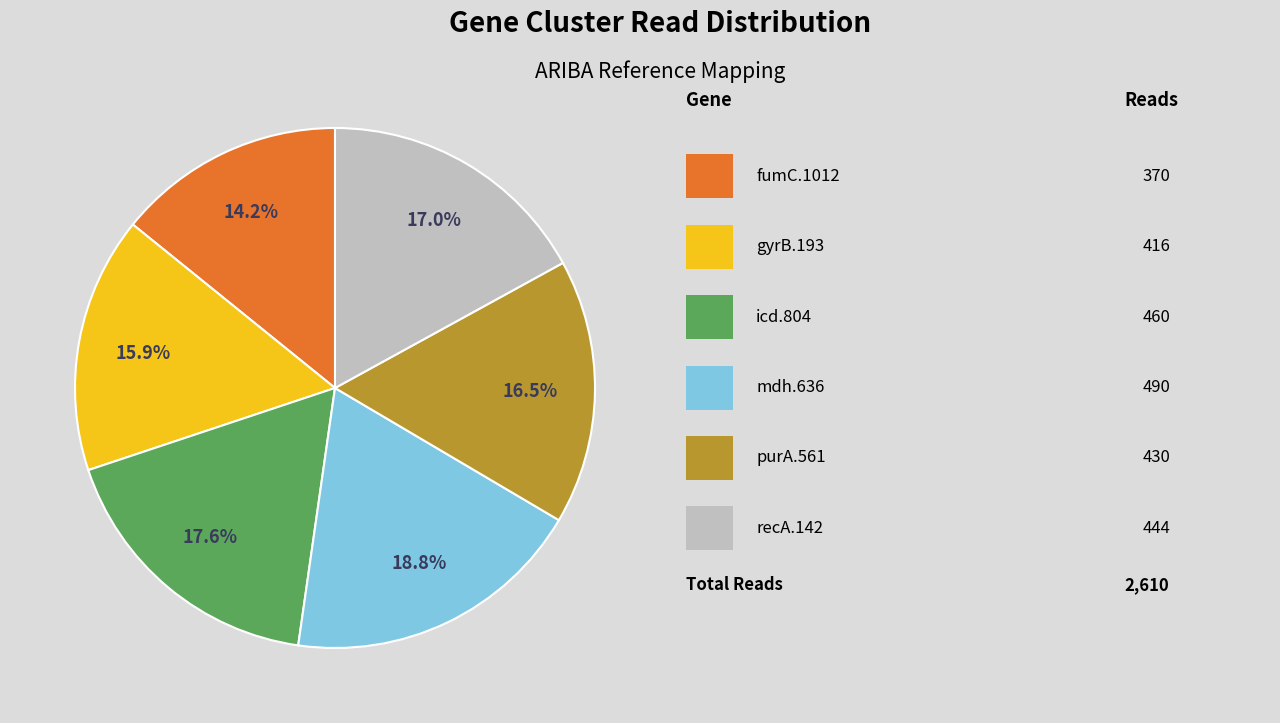

Is there any slice that represents more than half of the pie?

No